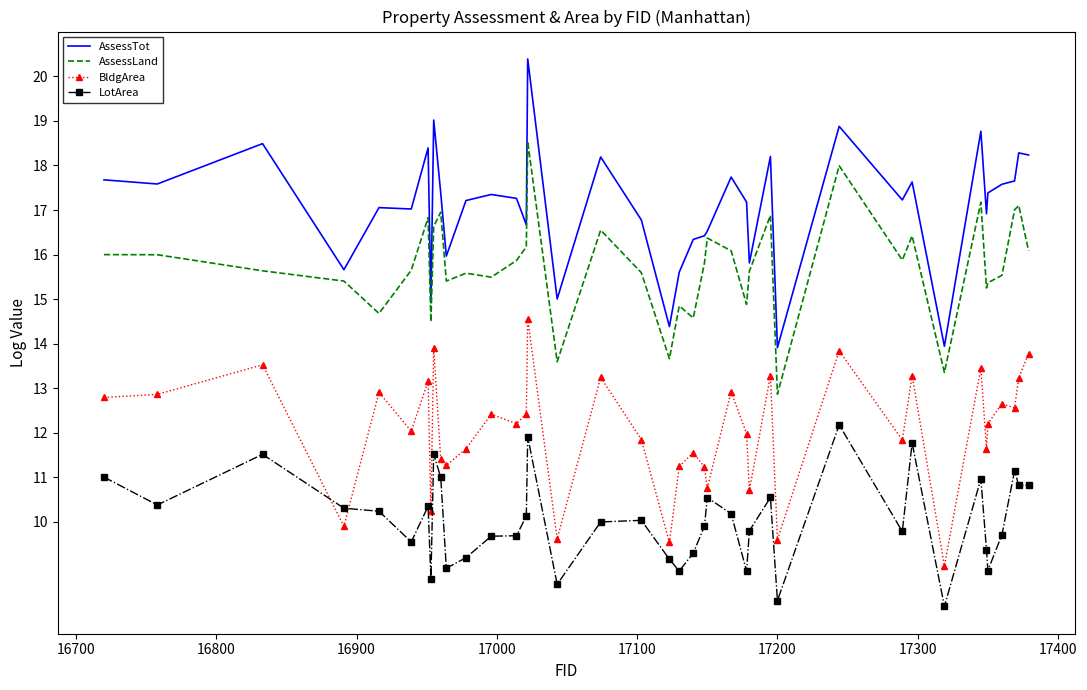

Which series has the largest total across all categories?

AssessTot